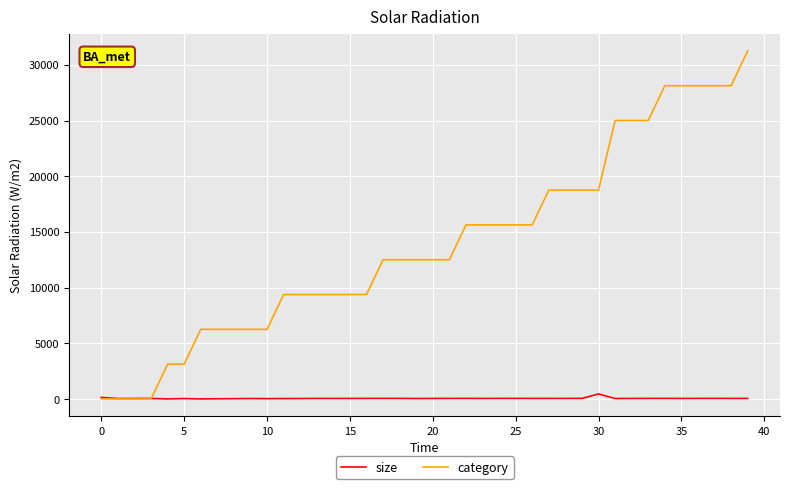

List the series in order of their peak value, lowest first.

size, category